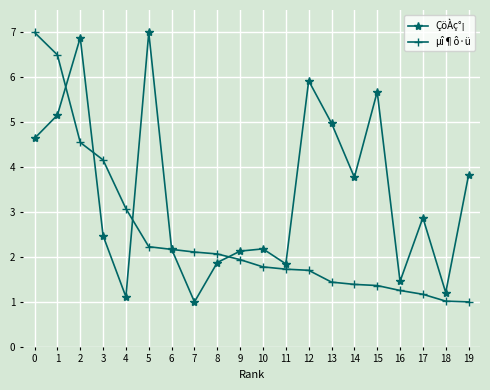

Which category has the lowest value in the ÇöÀç°¡ series?

7